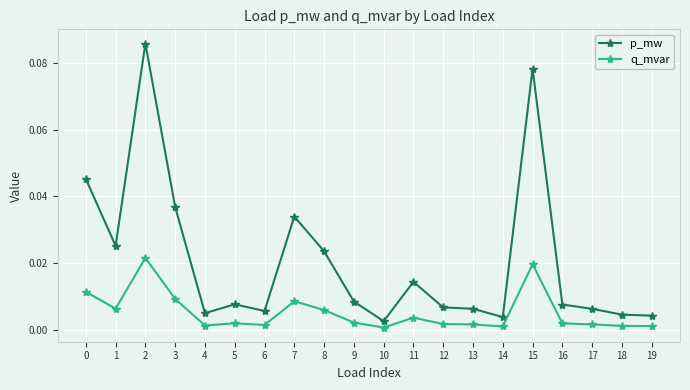

Where is the first local maximum for p_mw?

2